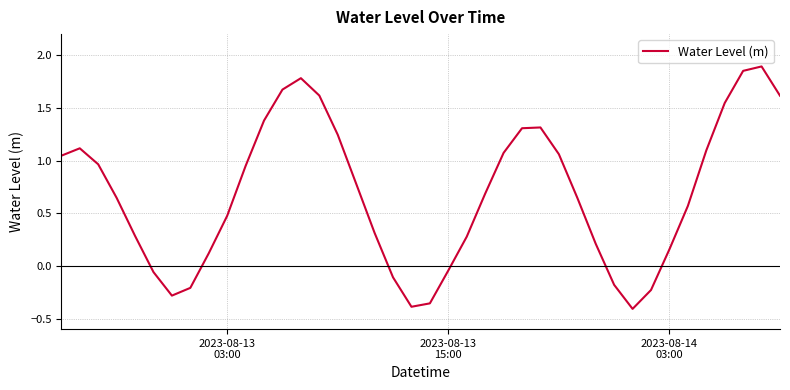

What is the difference between the maximum and minimum values?

2.3